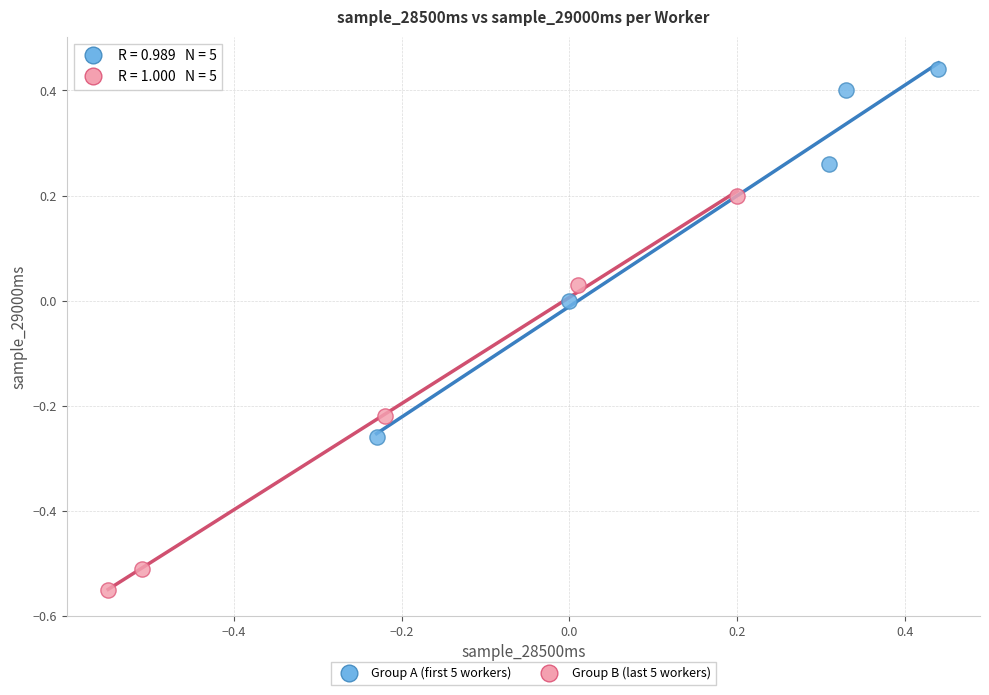

Which series contains the highest Y value?

Group A (first 5 workers)